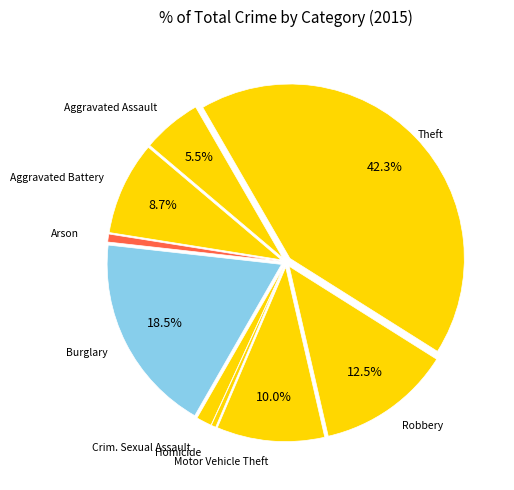

To the nearest percent, what is the average slice percentage?

11%